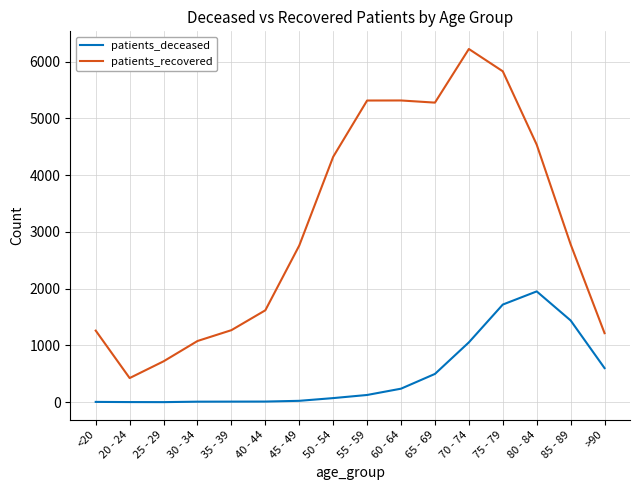

The value of patients_deceased at 80 - 84 is 2641. True or false?

False